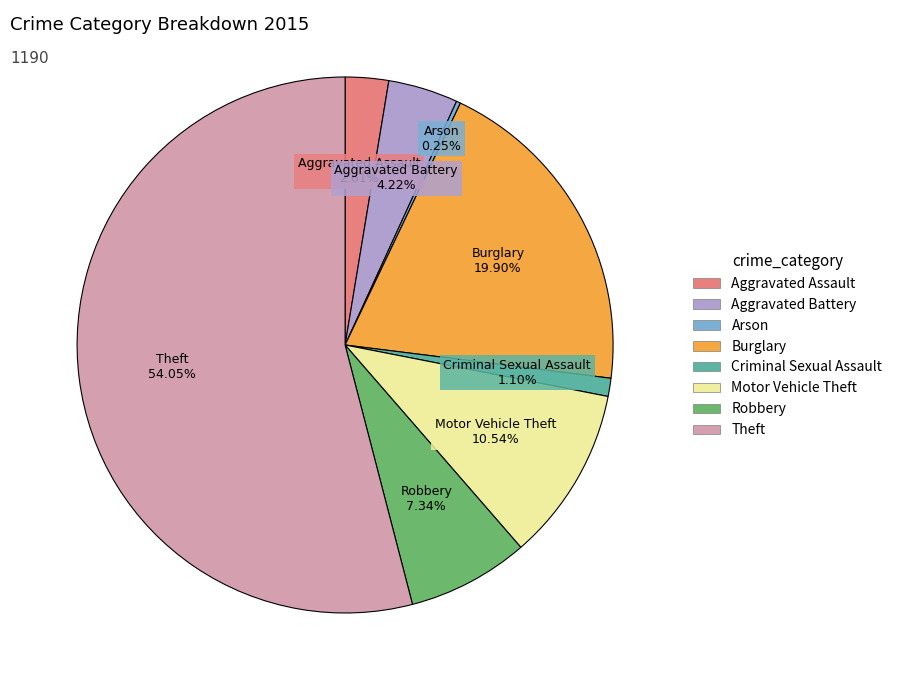

To the nearest percent, what is the difference between the Theft and Robbery slice percentages?

47%